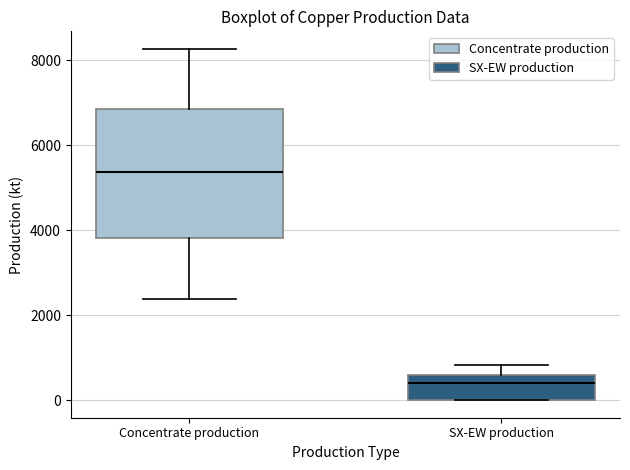

Reading left to right, transcribe this box plot: for each box, give where its median line is, the range the box spans, and where its two whiskers end, as read against the y-axis. The values are not printed on the chart, so give them approximately, as read against the axis.

Concentrate production: median 5400, box 3800 to 6800, whiskers 2400 to 8200
SX-EW production: median 400, box 0 to 600, whiskers 0 to 800